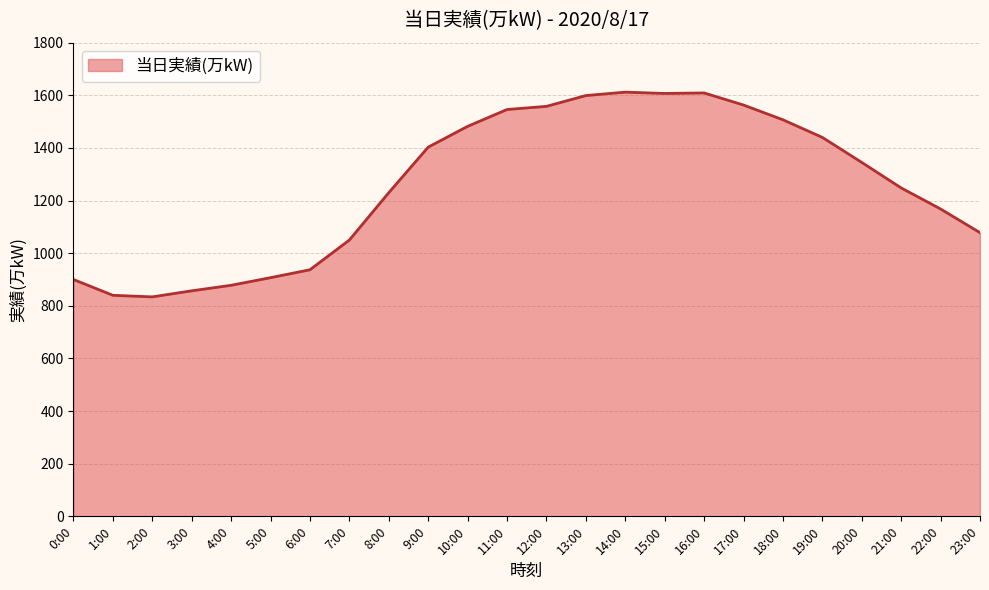

What is the difference between the second highest and second lowest values?

769